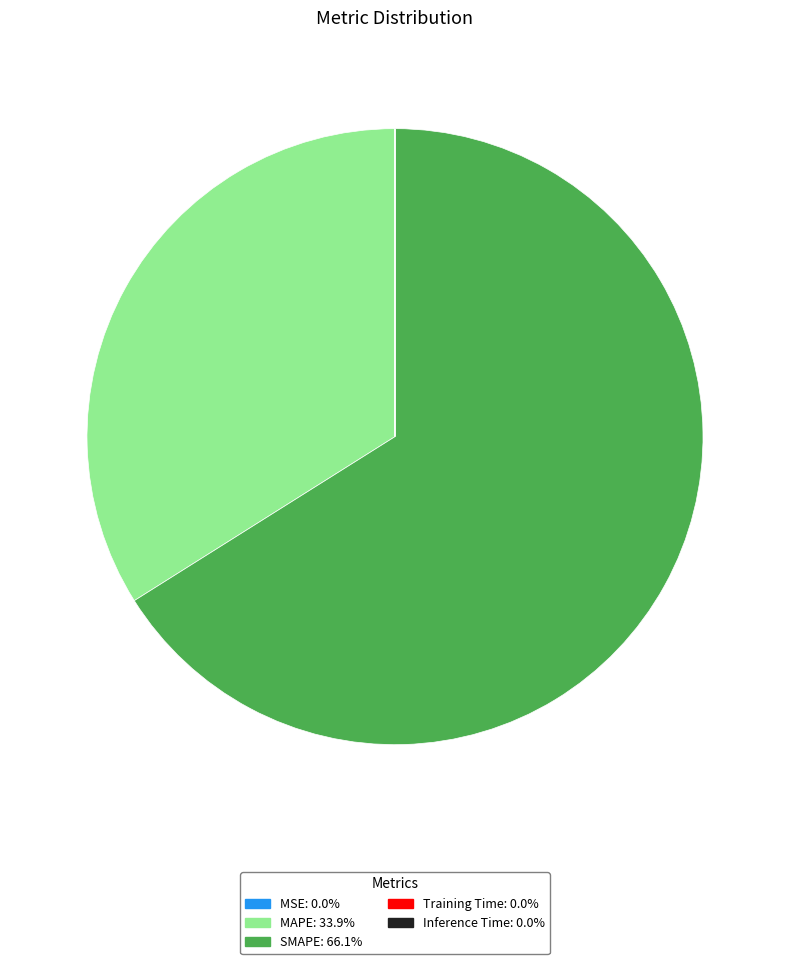

Between SMAPE and MAPE, which is larger?

SMAPE